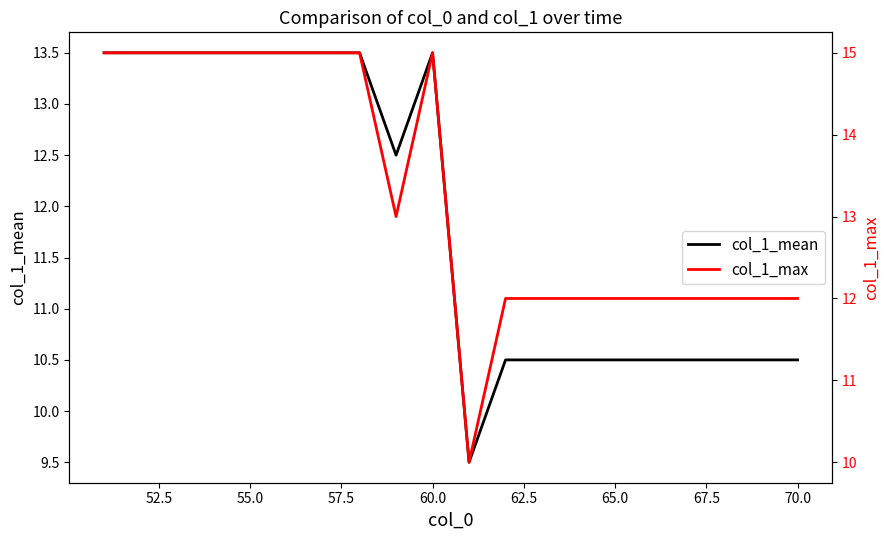

At how many categories does at least one series exceed 13?

9